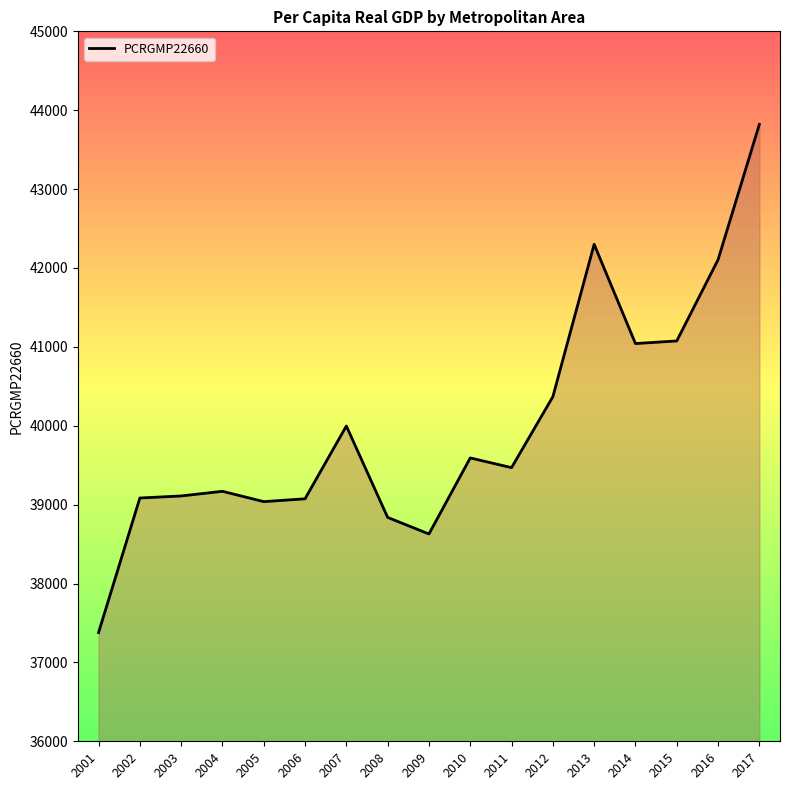

What is the difference between the maximum and minimum values?

6442